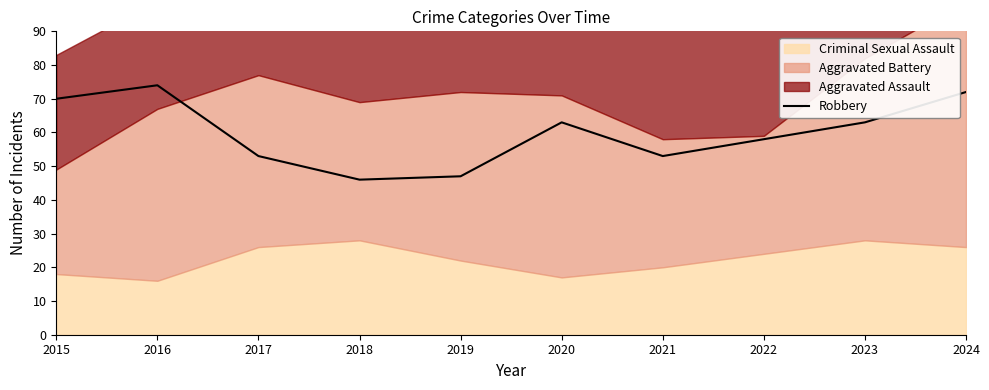

Which category has the highest value in the Robbery series?

2016